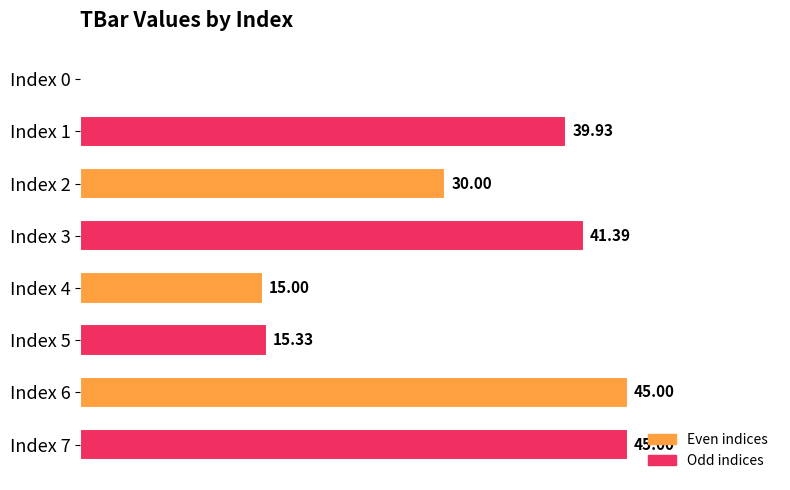

Between Index 2 and Index 1, which is larger?

Index 1